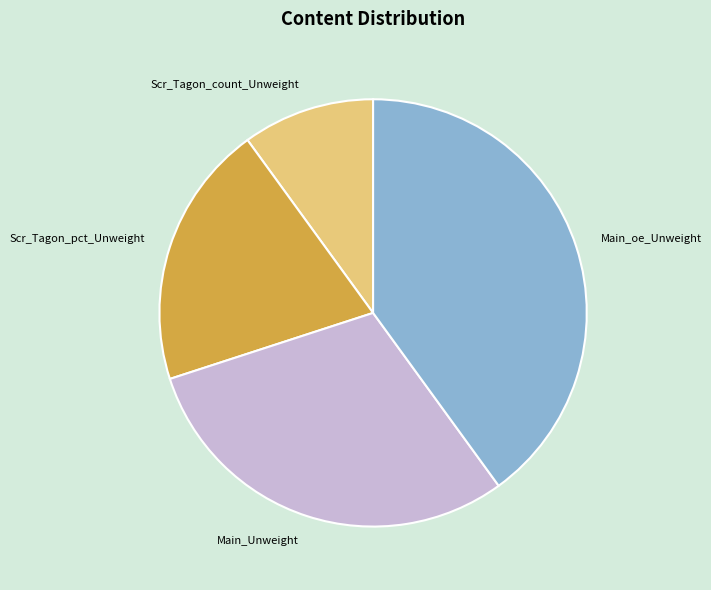

Combined, do Main_oe_Unweight and Scr_Tagon_pct_Unweight account for over 50%?

Yes